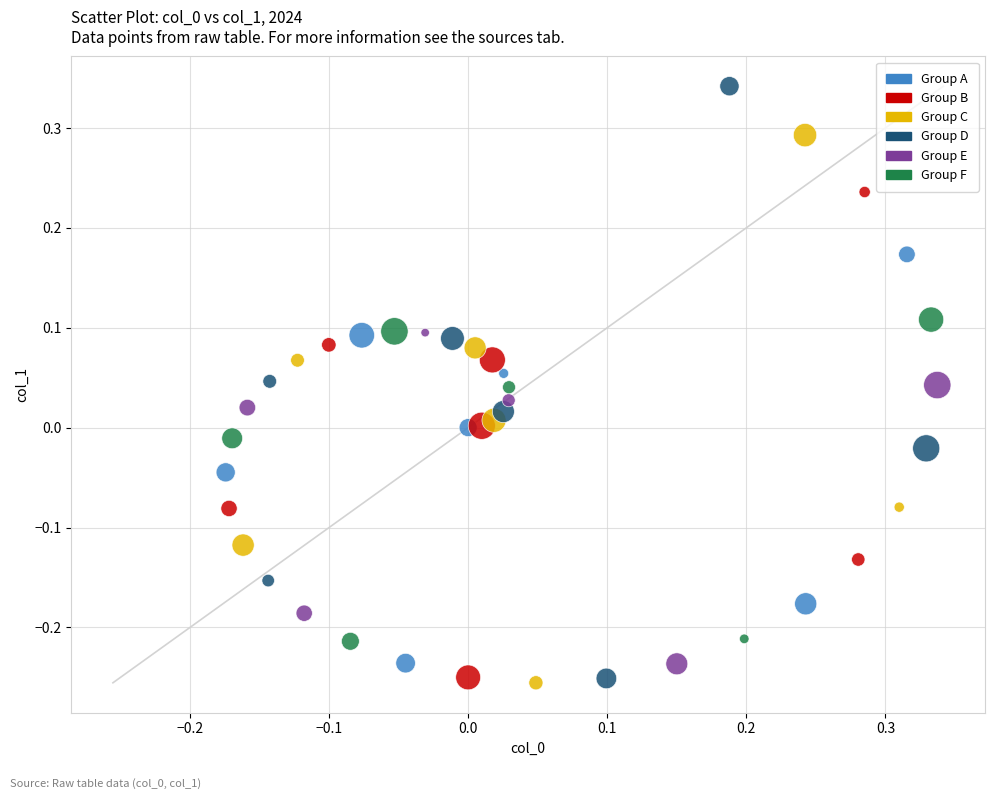

What is the range of Y values (max minus min)?

0.6